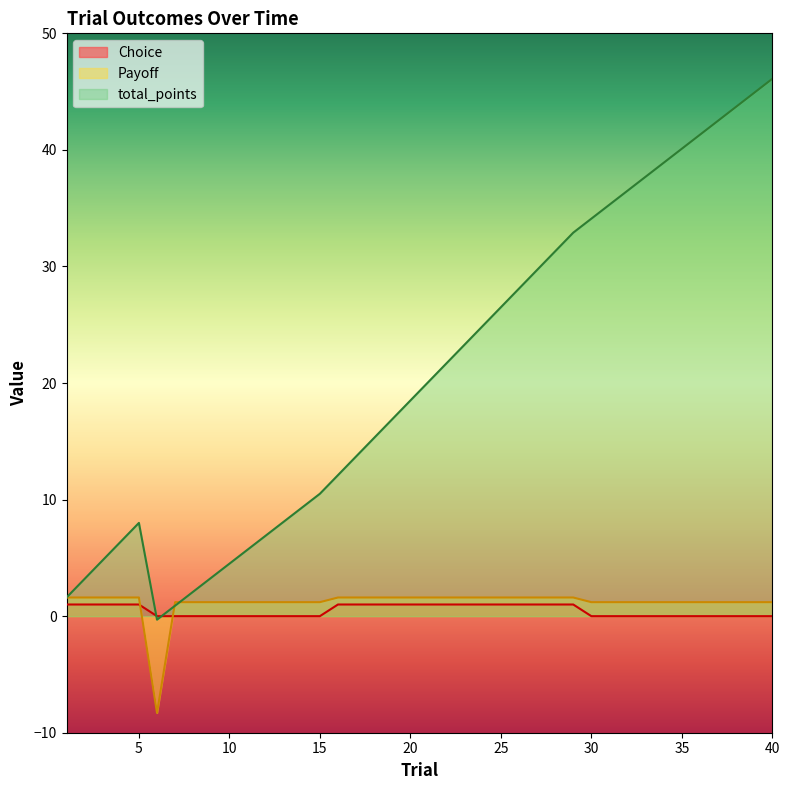

At how many categories does at least one series exceed -7?

40